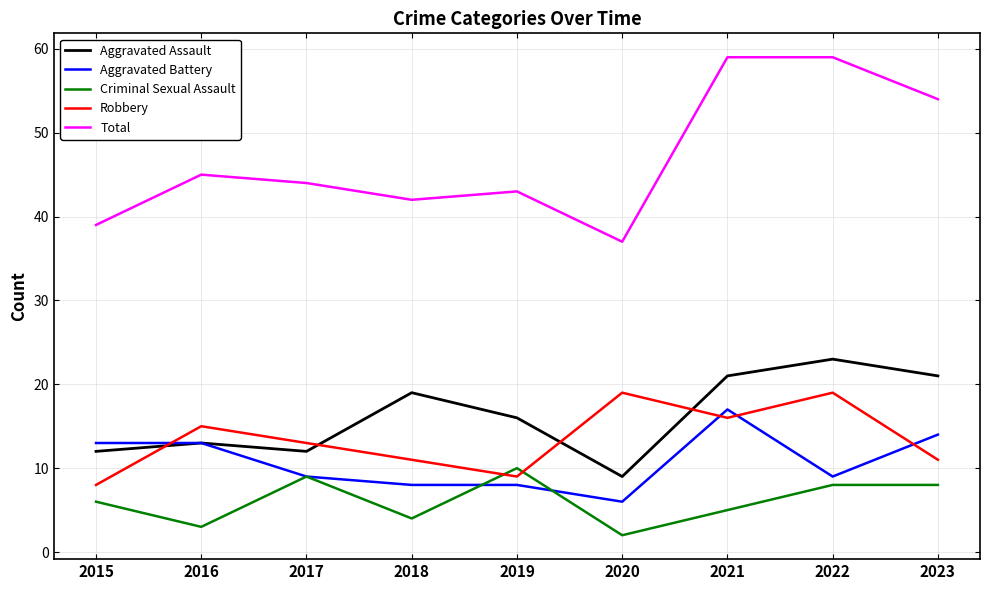

How many values in the Total series are below 44?

4